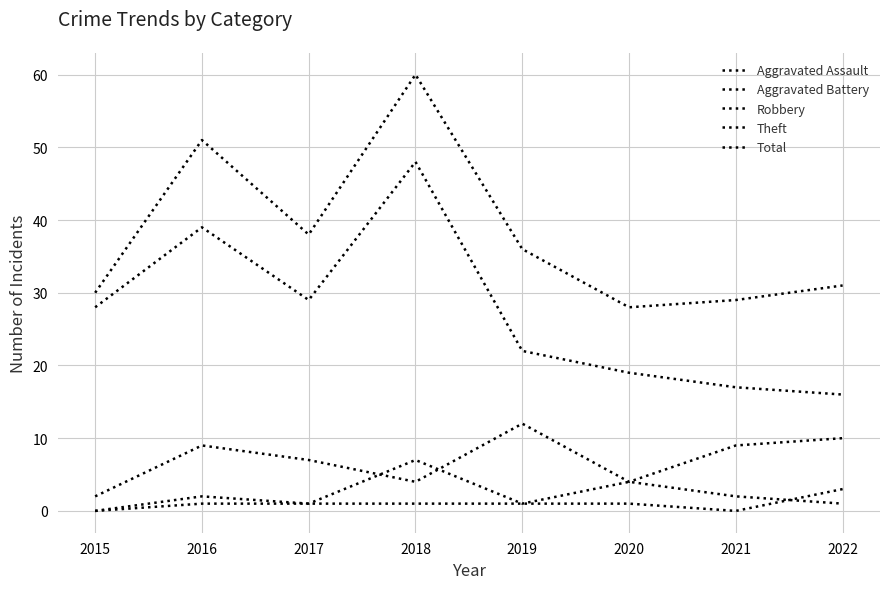

Reading left to right, list all the values displayed in this chart.

Aggravated Assault: 0	2	1	1	1	1	0	3
Aggravated Battery: 0	1	1	7	1	4	2	1
Robbery: 2	9	7	4	12	4	9	10
Theft: 28	39	29	48	22	19	17	16
Total: 30	51	38	60	36	28	29	31